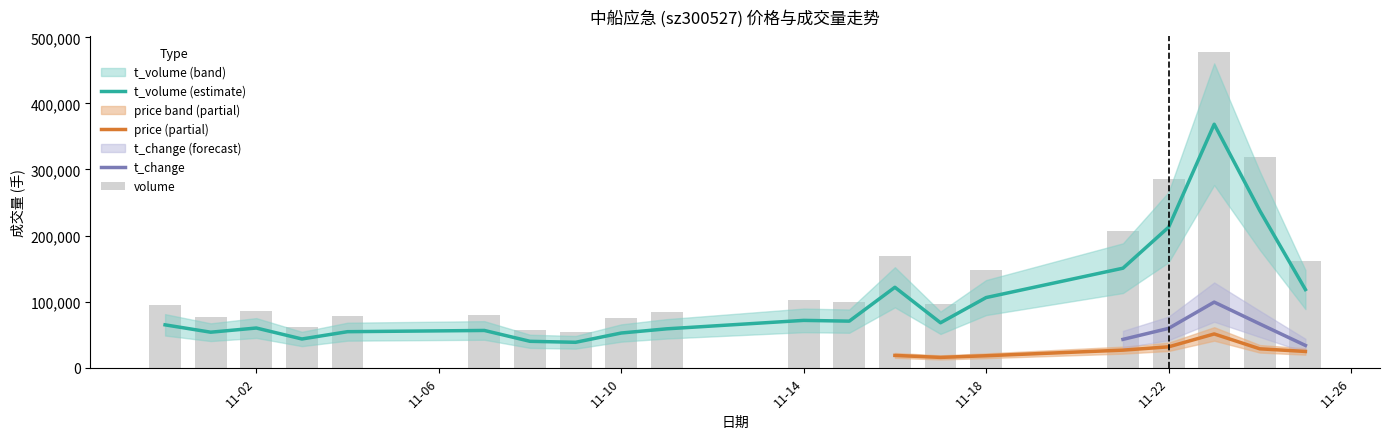

How many categories are shown in the chart?

20